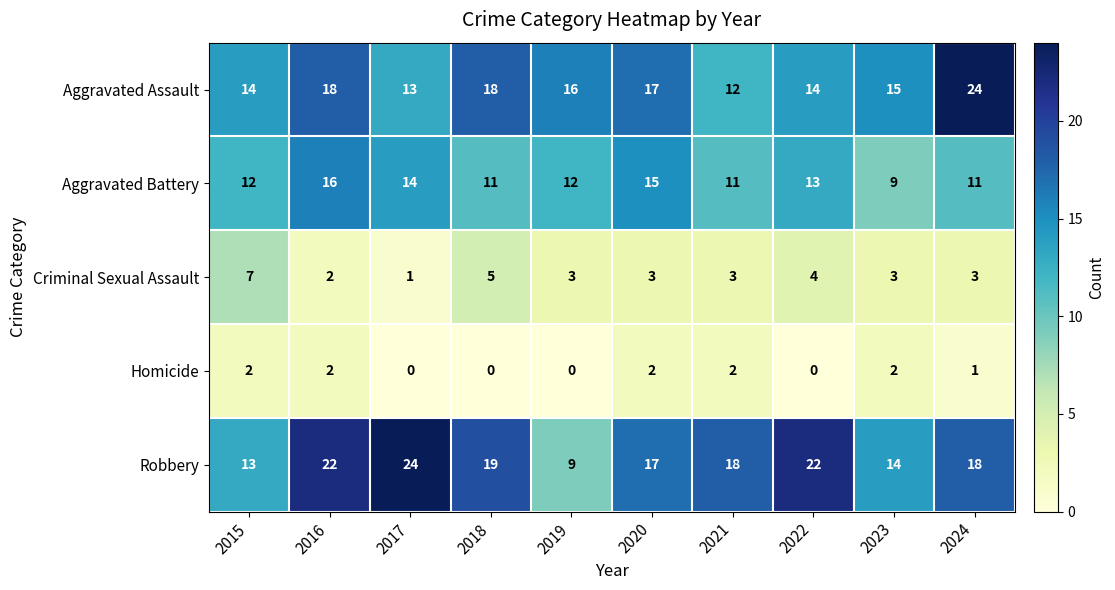

What is the greatest value displayed?

24